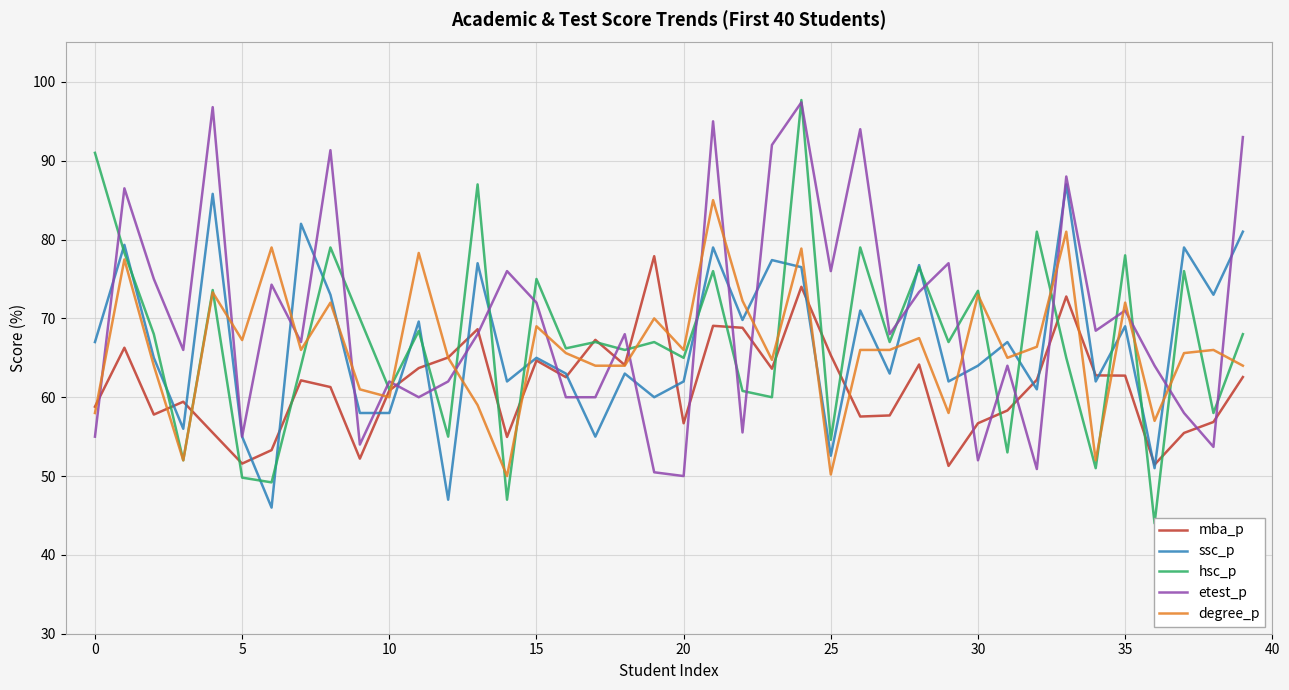

True or false: etest_p has a value of 71.0 at 35.

True